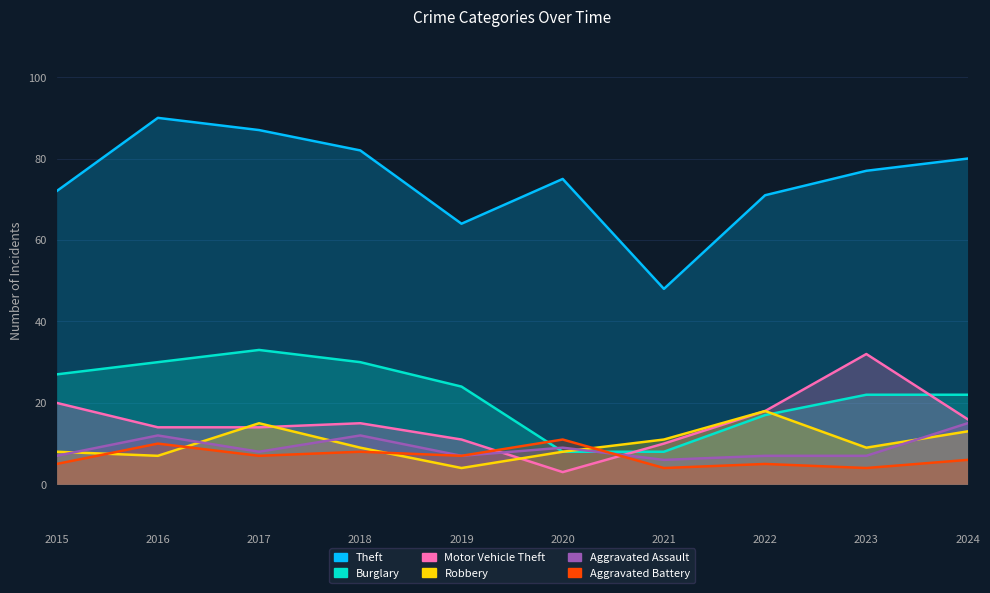

Is the value of Robbery at 2015 greater than the value of Aggravated Assault at 2018?

No